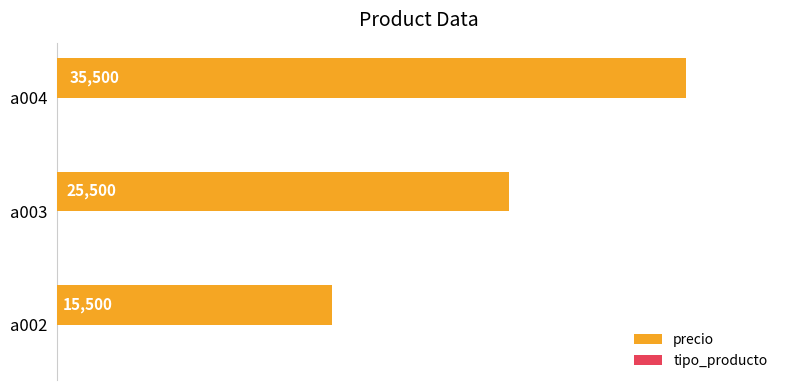

Where is precio nearest to the value 25500?

a003